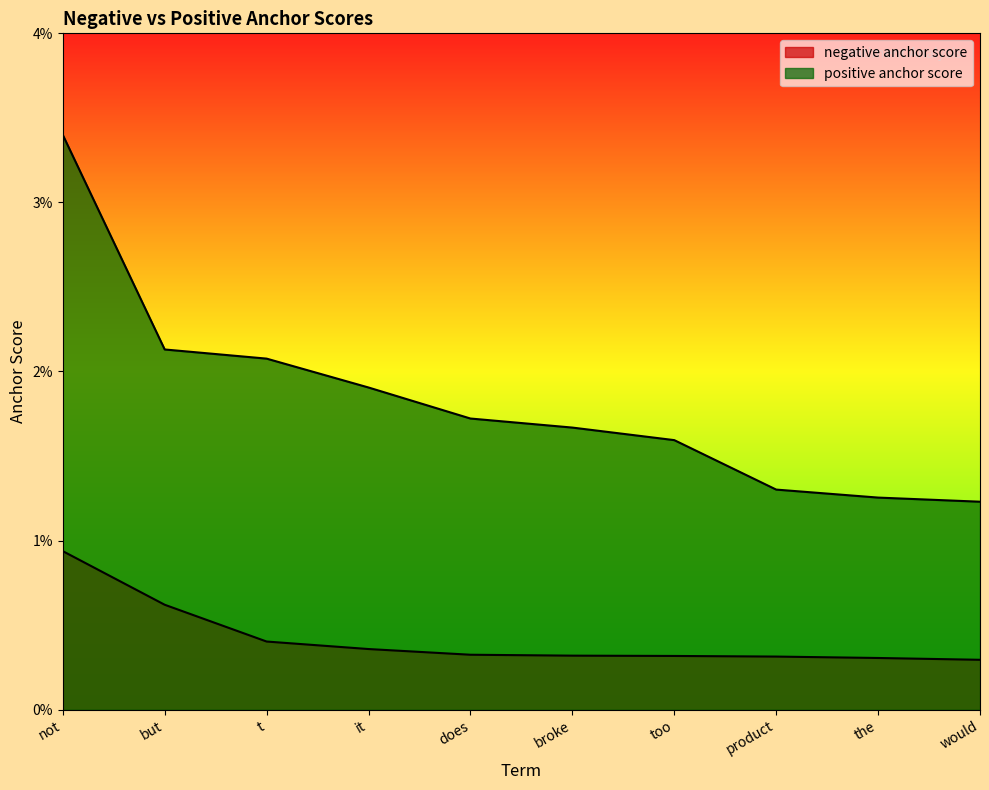

Is the value of negative anchor score at too greater than the value of positive anchor score at the?

No